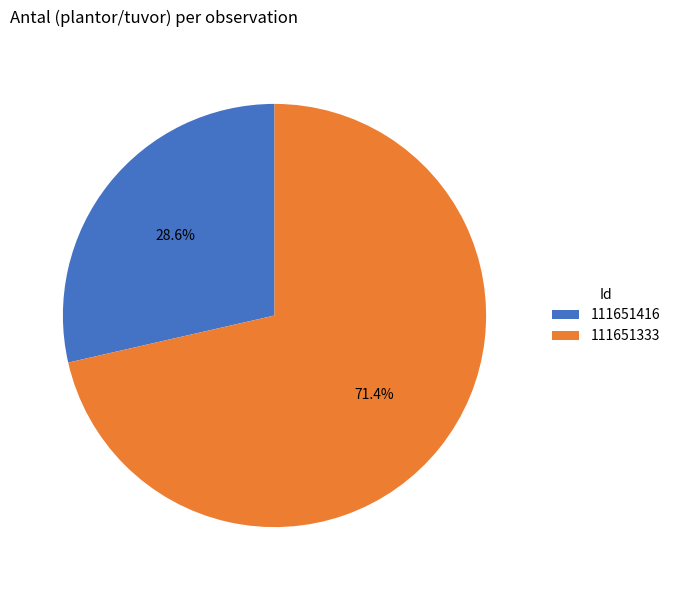

The 111651333 slice represents 58% of the pie. True or false?

False